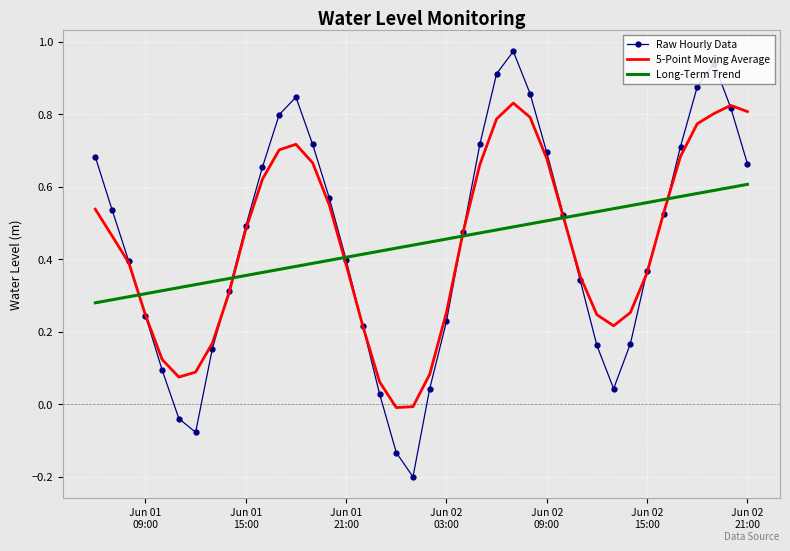

List the series in order of their peak value, highest first.

Raw Hourly Data, 5-Point Moving Average, Long-Term Trend